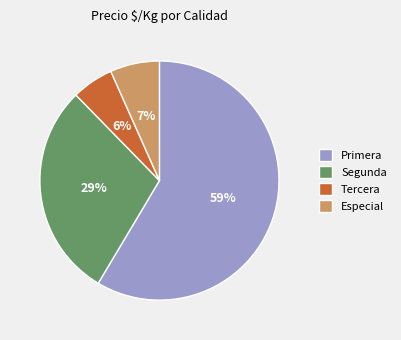

Does any single category account for the majority?

Yes